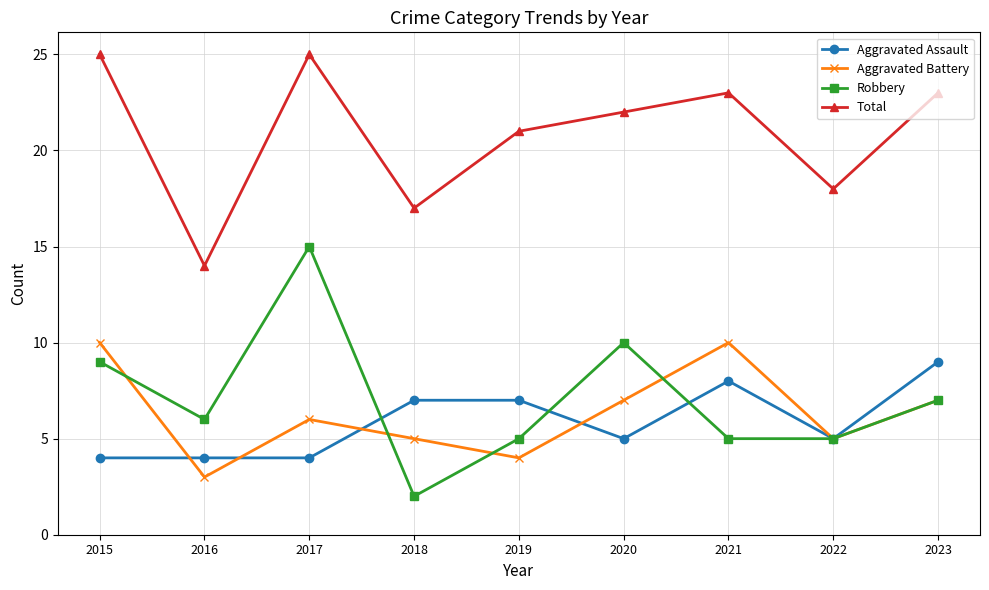

True or false: Robbery has more than 0 interior local peaks.

True